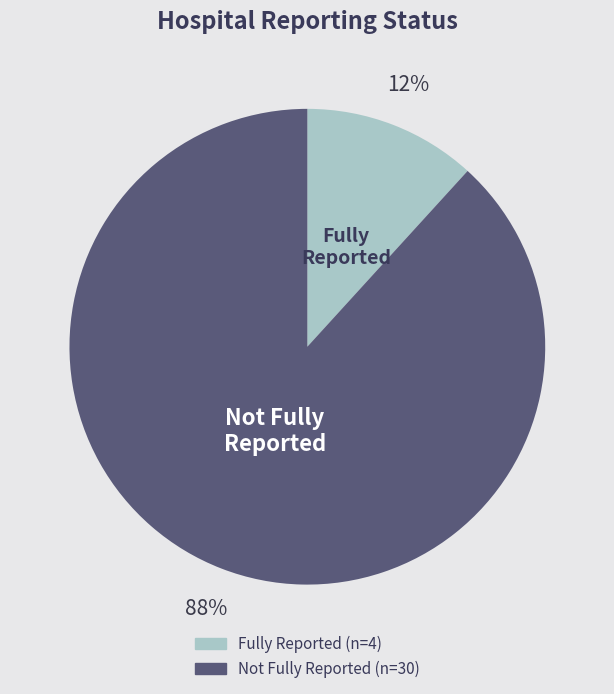

How many slices are in this pie chart?

2